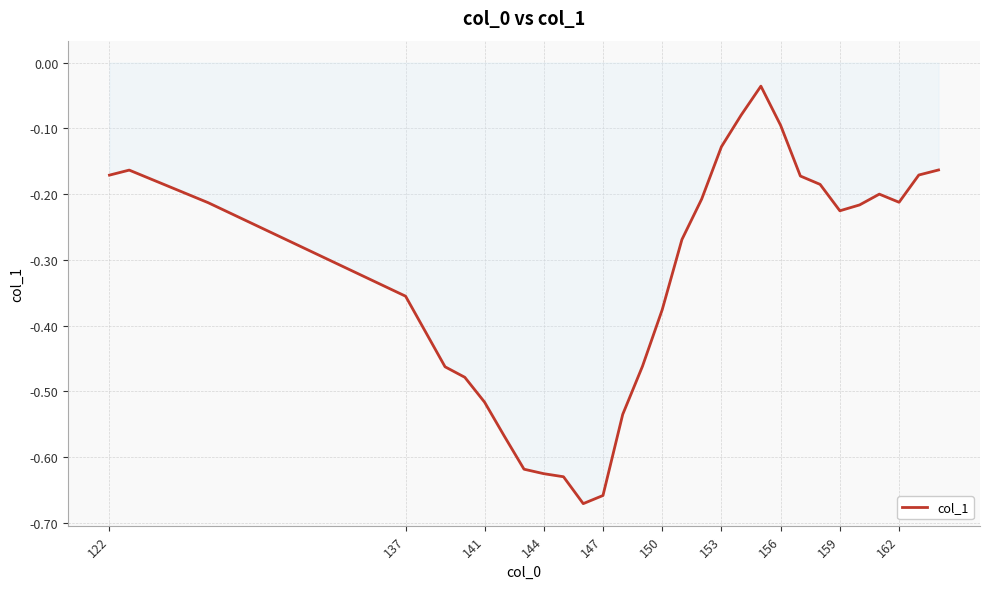

What is the difference between the maximum and minimum values?

0.6